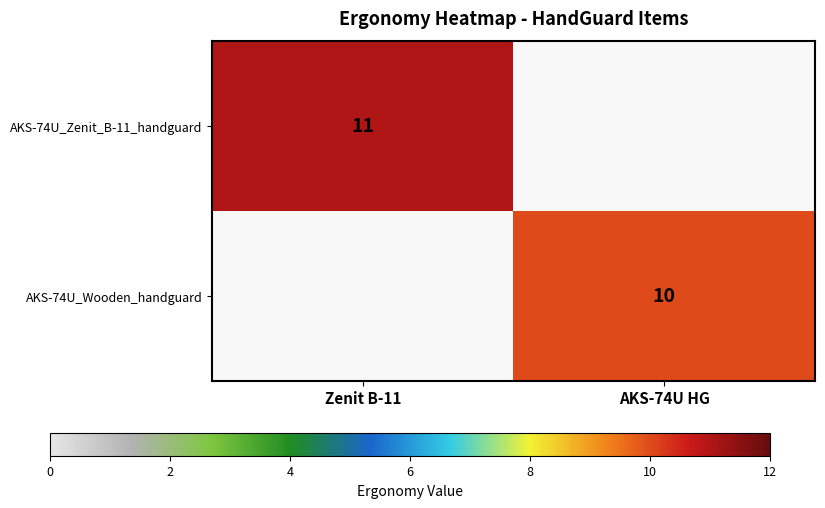

Is the value of AKS-74U_Wooden_handguard at AKS-74U HG greater than the value of AKS-74U_Zenit_B-11_handguard at Zenit B-11?

No